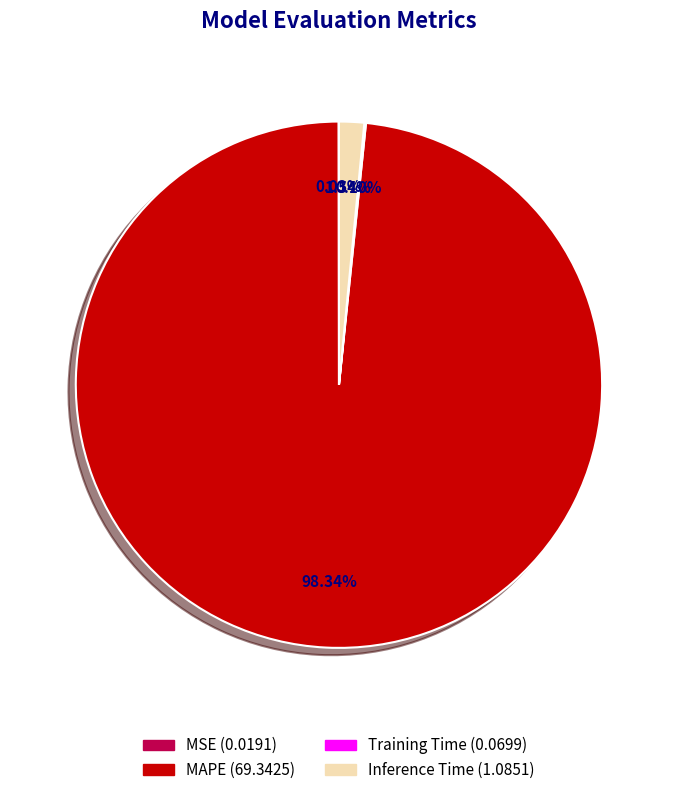

To the nearest percent, what percentage of the pie is MAPE?

98%